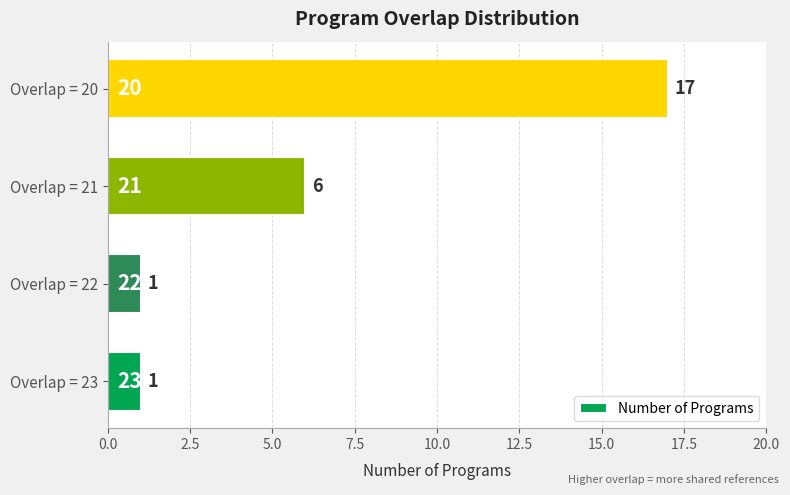

What is the difference between the second highest and second lowest values?

5